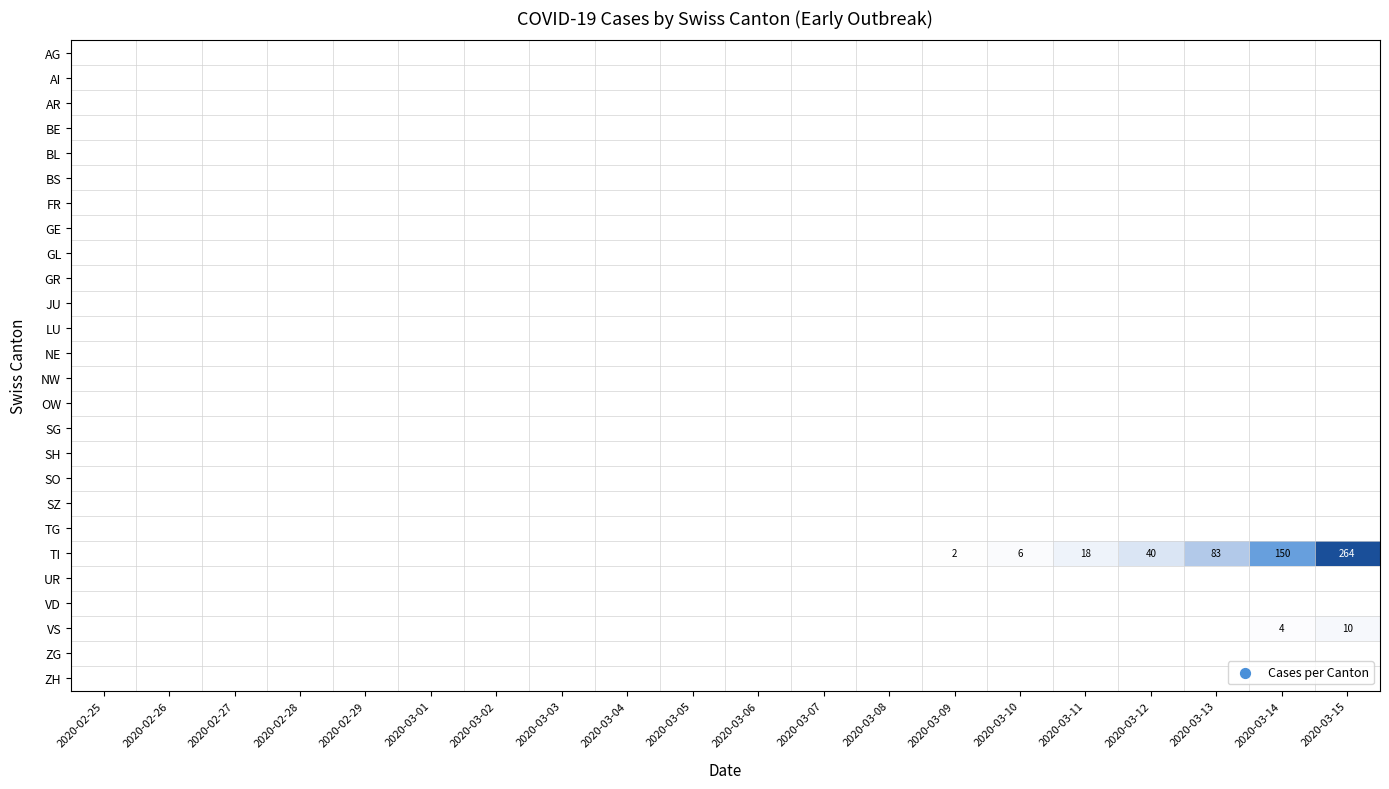

At how many categories does at least one series exceed 70?

3